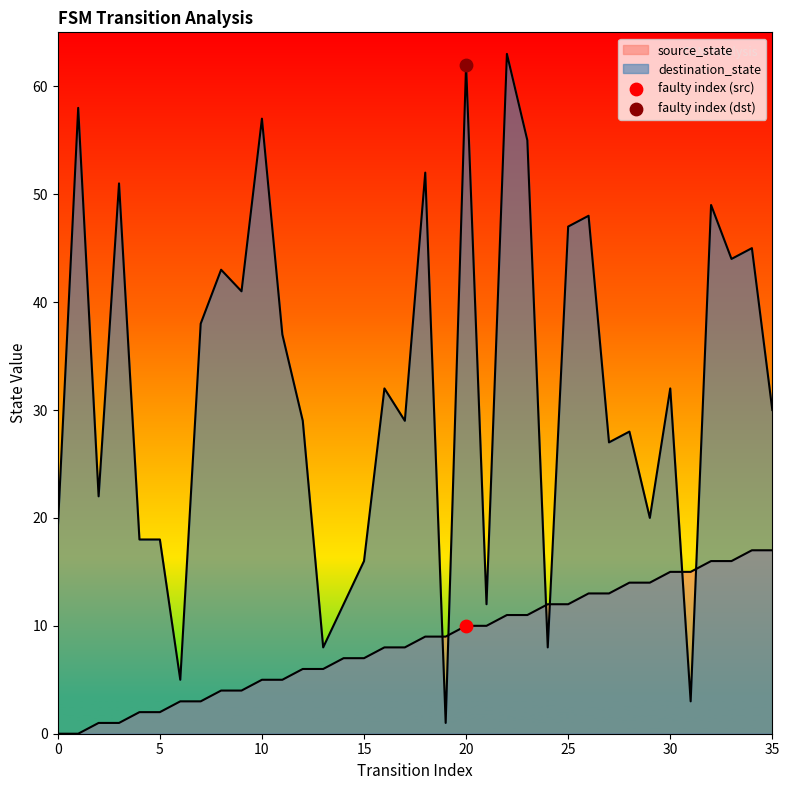

What is the total value across all series at 28?

42